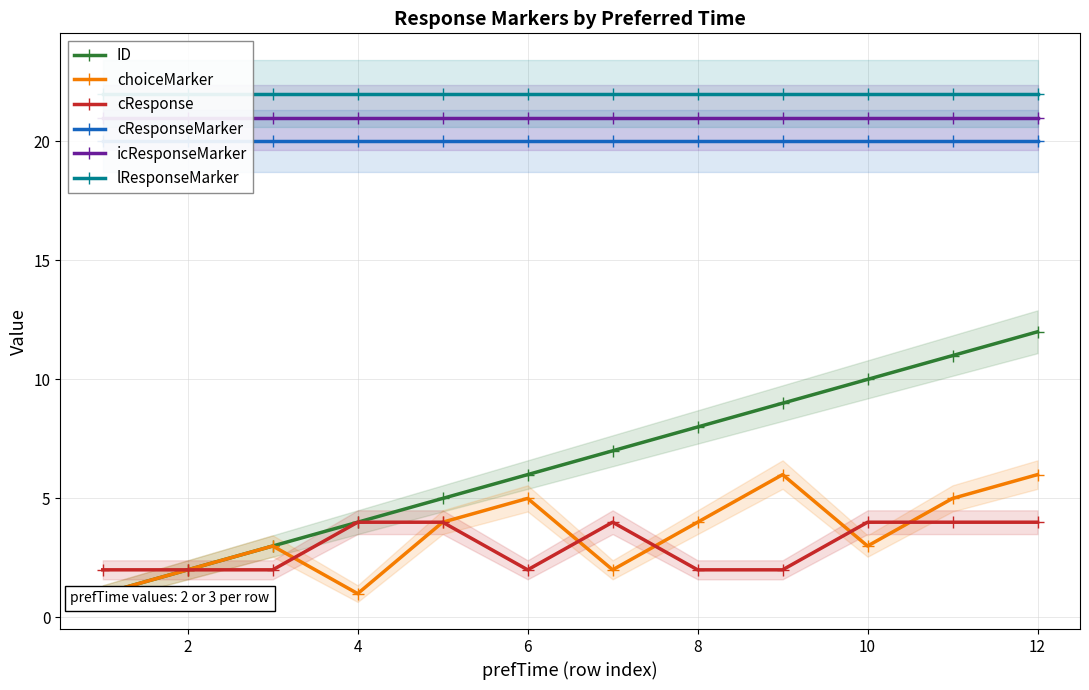

The value of cResponse at 10 is 7. True or false?

False